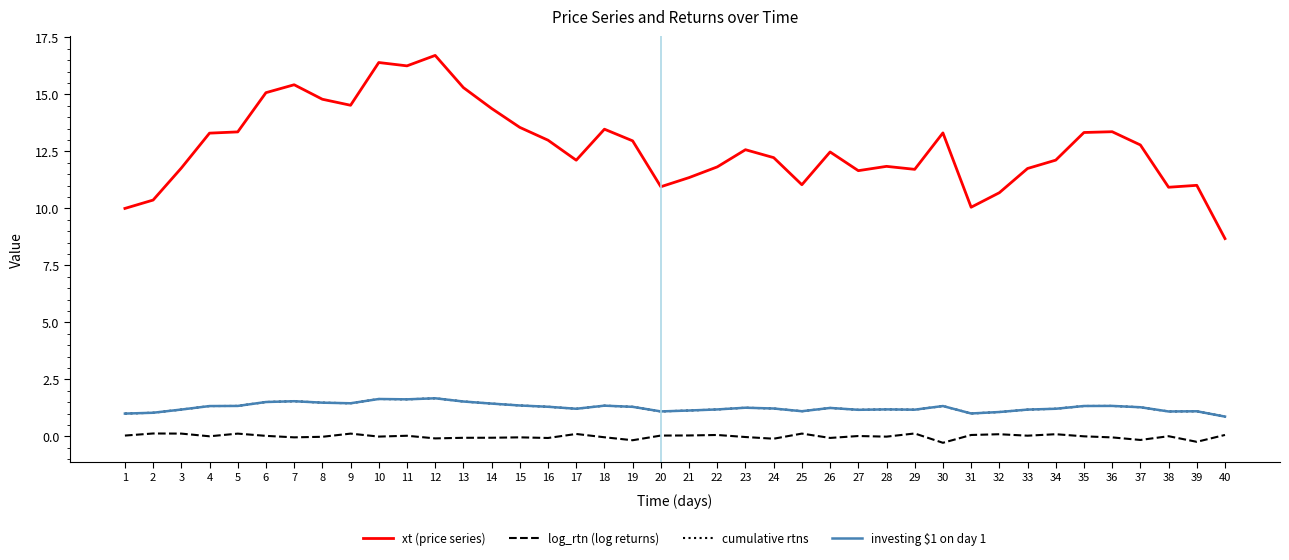

What is the sum of the log_rtn (log returns) values at 32 and 30?

-0.2